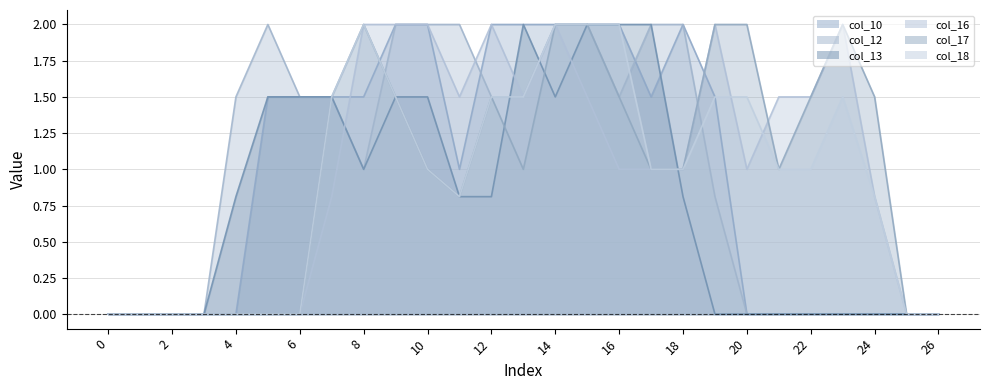

How many intersections are there between col_18 and col_10?

1